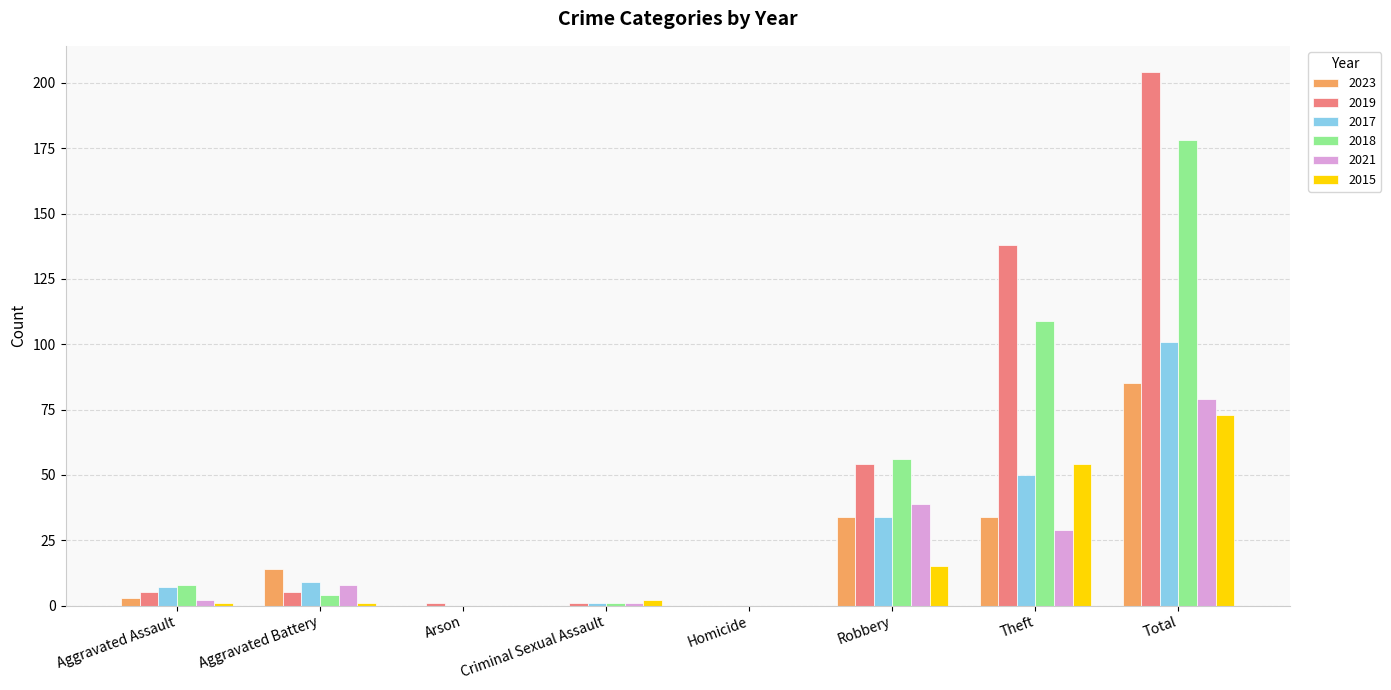

What is the difference between the 2019 values at Aggravated Assault and Arson?

4